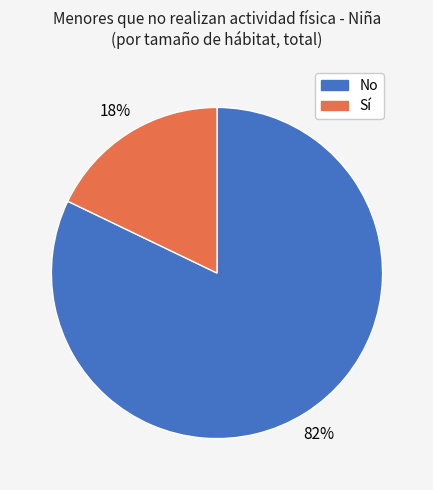

Which slice is the smallest?

Sí